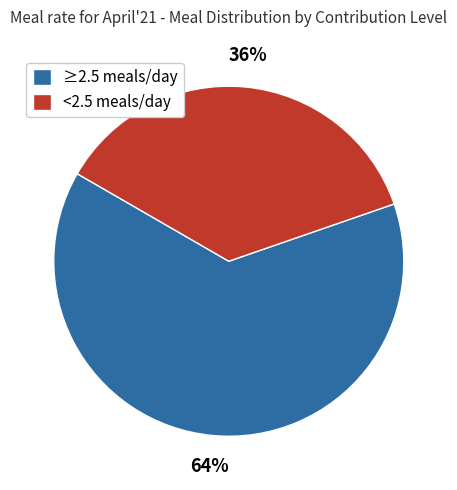

Is the sum of ≥2.5 meals/day and <2.5 meals/day greater than half?

Yes